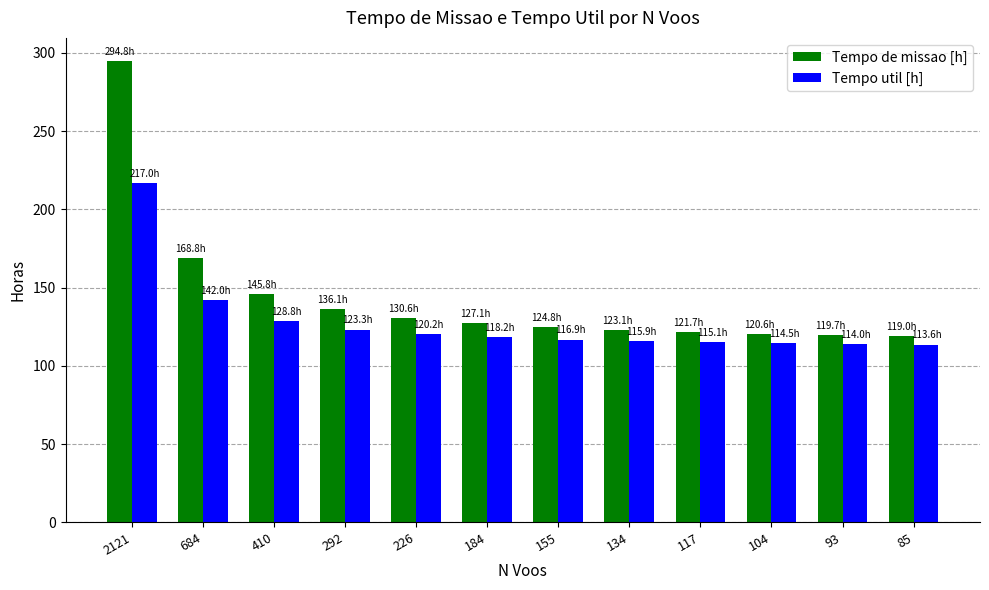

Which series has the largest range (max minus min)?

Tempo de missao [h]